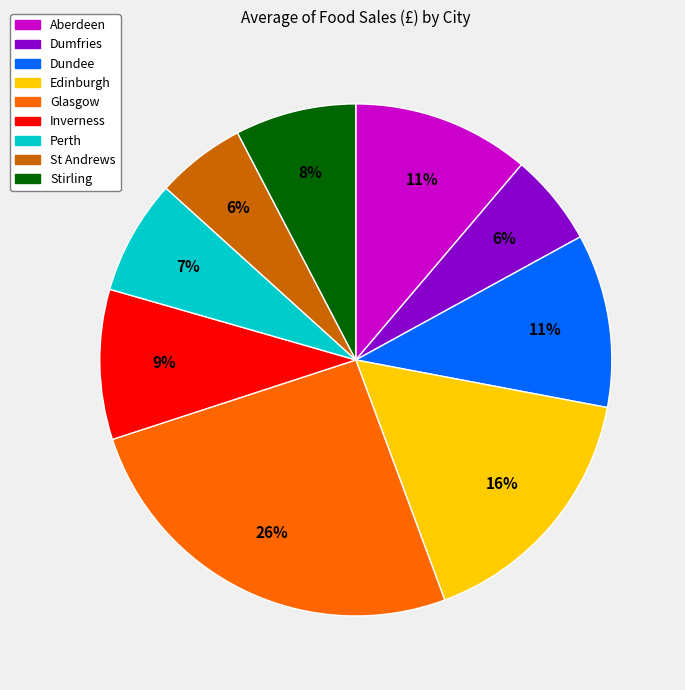

Combined, do Edinburgh and Perth account for over 50%?

No